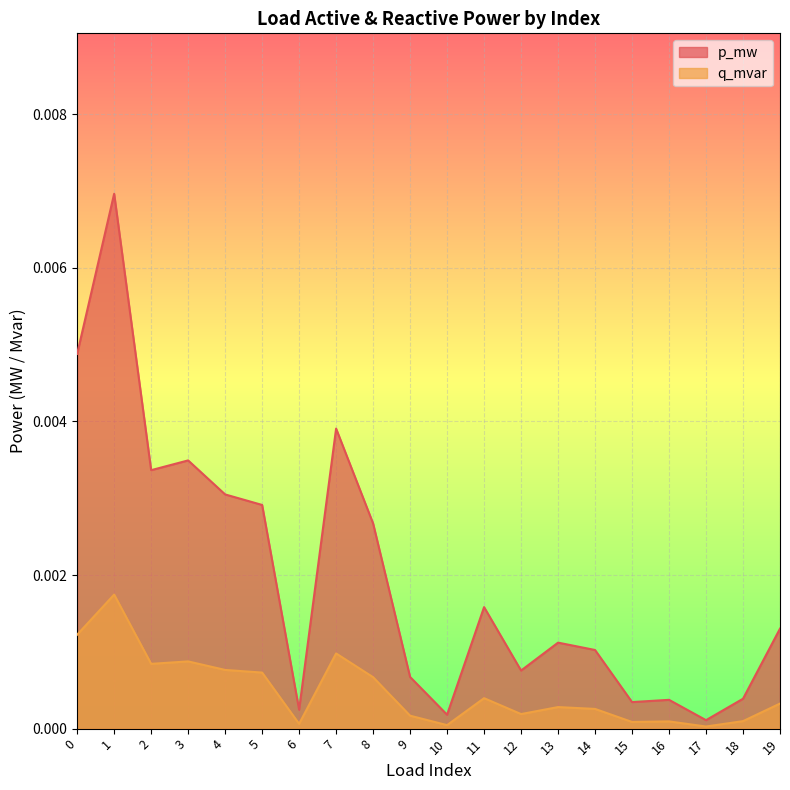

Which series has the largest total across all categories?

p_mw